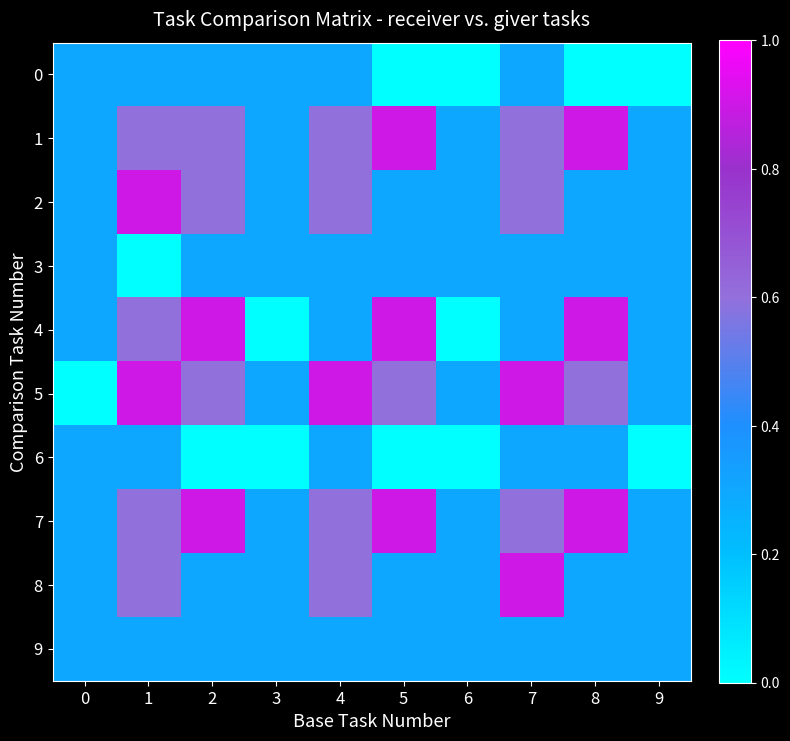

Which series has the largest range (max minus min)?

4